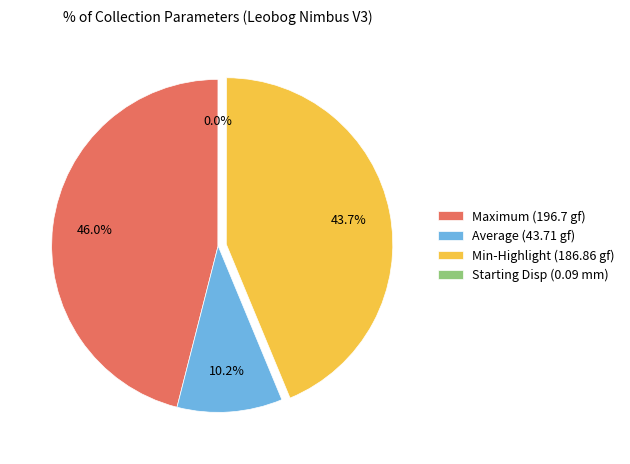

Which has a higher value, Average (43.71 gf) or Maximum (196.7 gf)?

Maximum (196.7 gf)